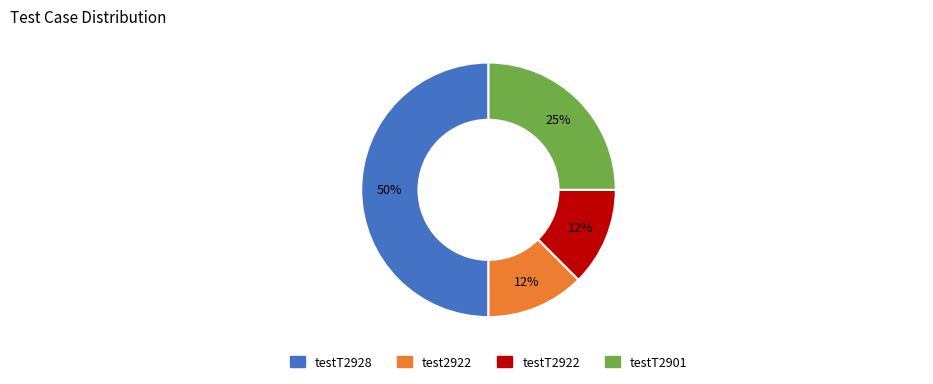

Is it true that testT2922 is 12% of the pie?

True